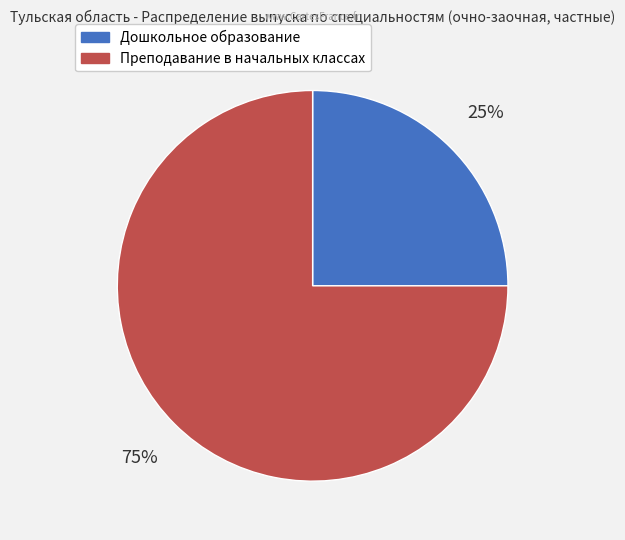

To the nearest percent, what is the difference between the largest and smallest slice percentages?

50%